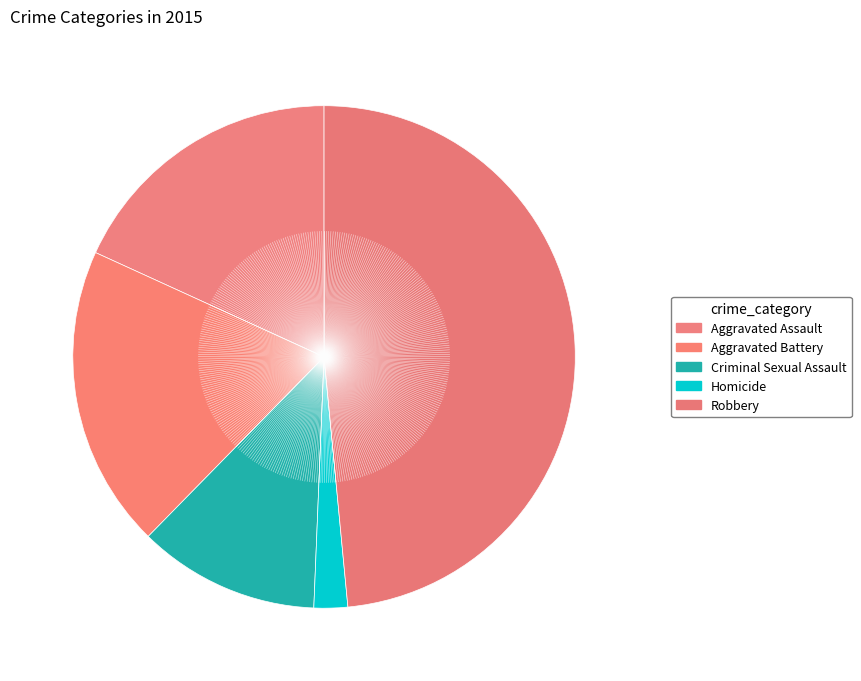

What percentage do Aggravated Assault and Aggravated Battery together represent?

37.7%